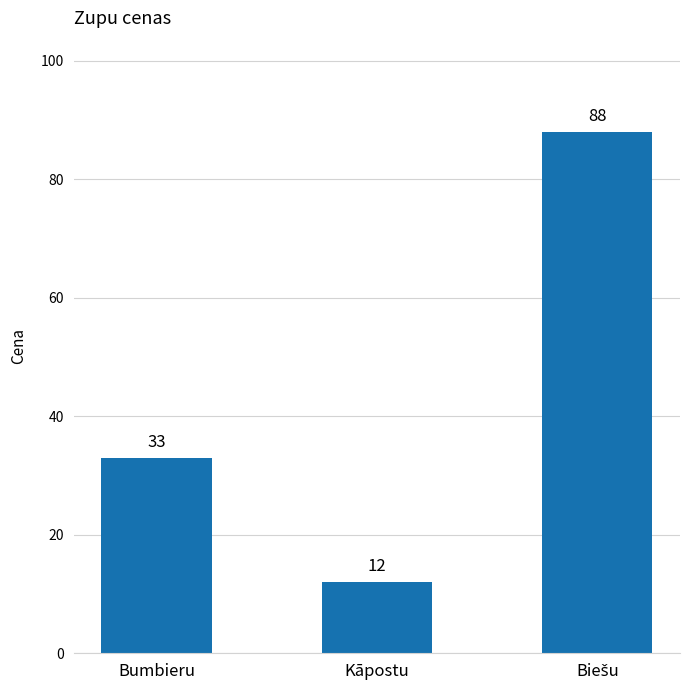

The value at Kāpostu is 12. True or false?

True